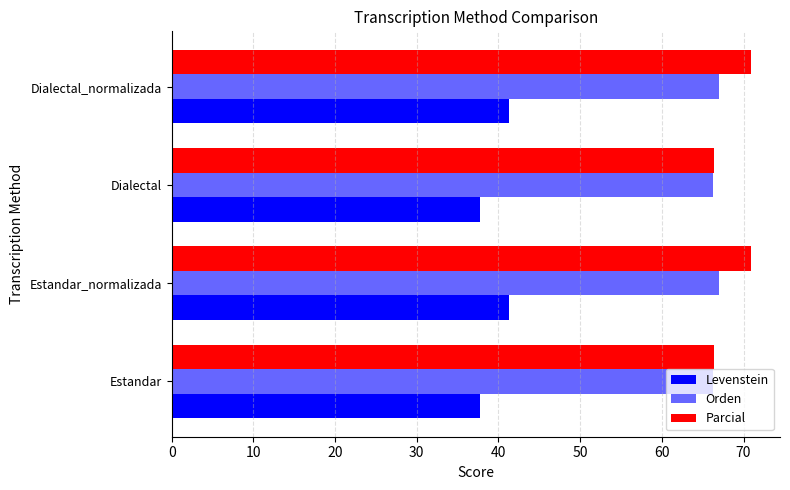

What is the minimum value shown in the chart?

37.7